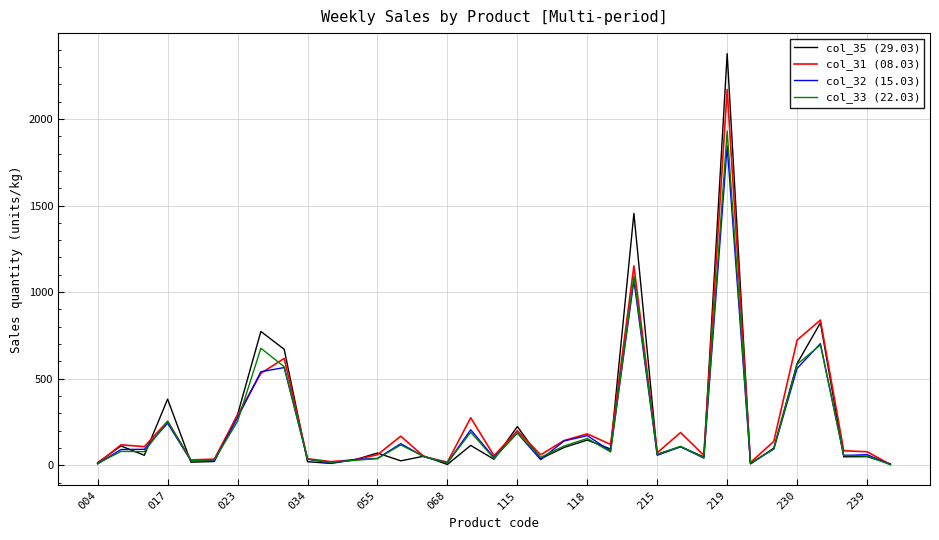

What is the maximum value shown in the chart?

2376.9